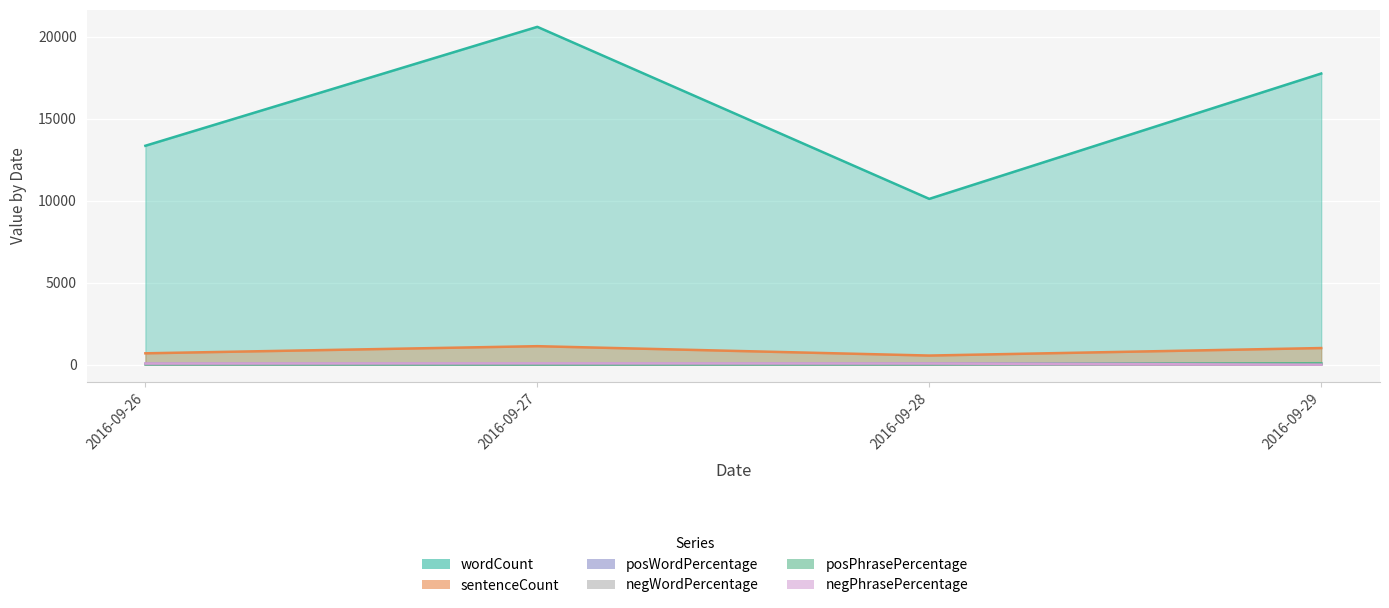

What is the total value across all series at 2016-09-29?

18962